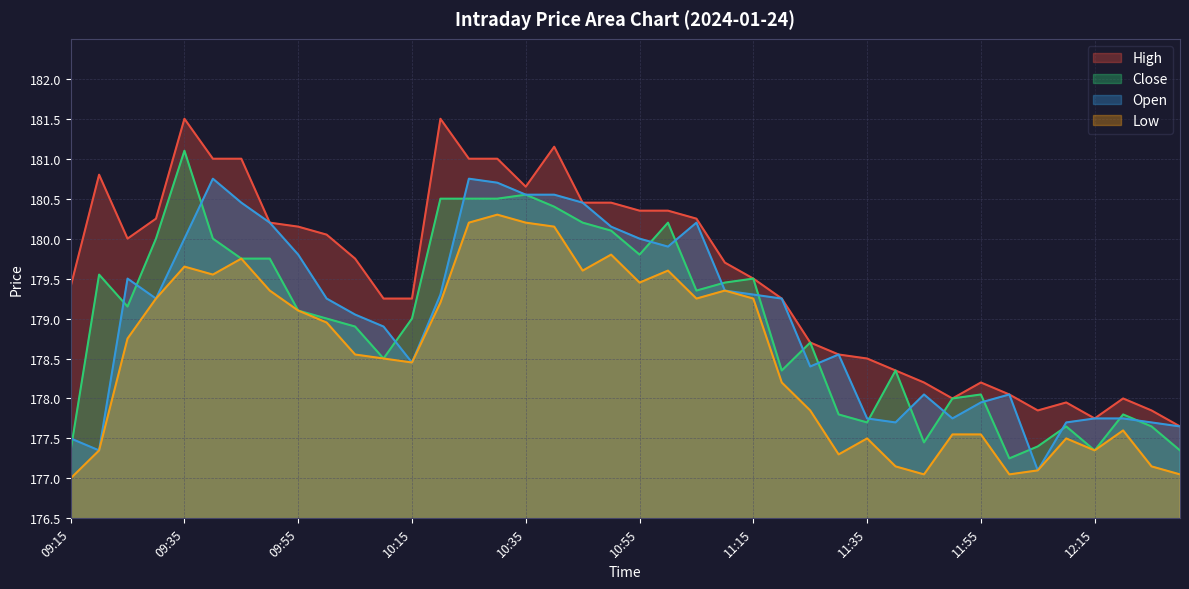

True or false: Close has a value of 180.2 at 11:00.

True